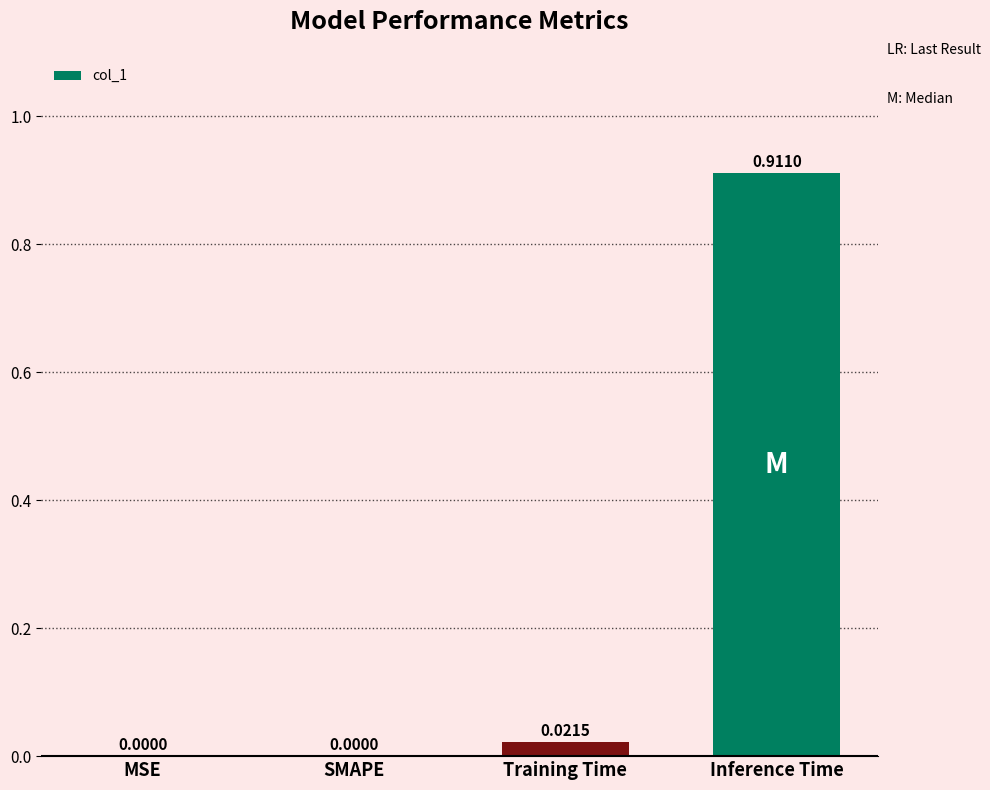

Between SMAPE and Inference Time, which is larger?

Inference Time